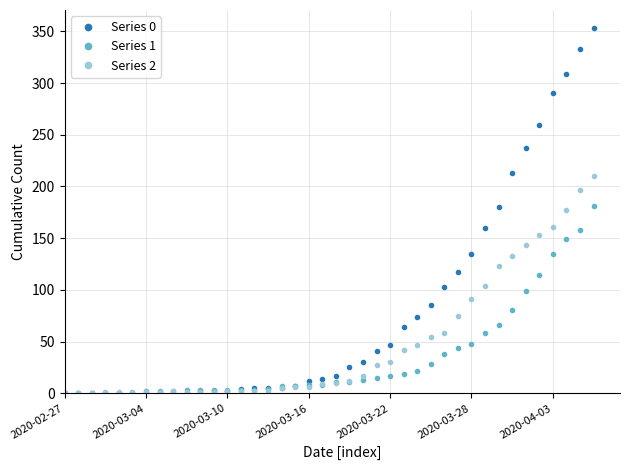

What is the highest value of the Series 2 series?

210